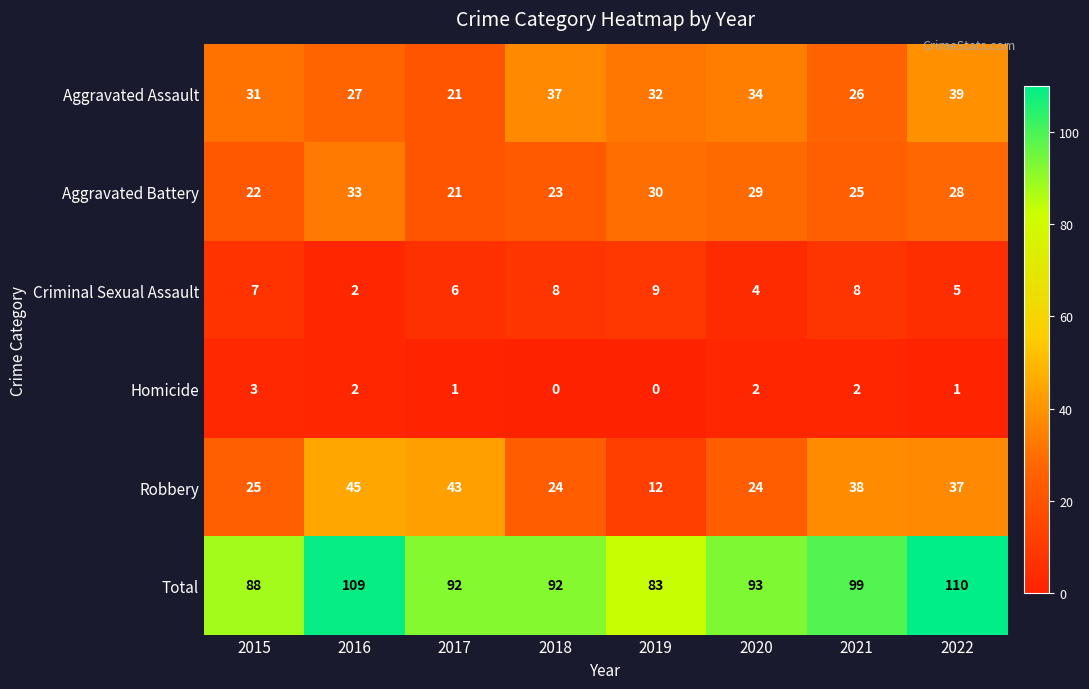

Between 2015 and 2019, which series saw the biggest shift?

Robbery